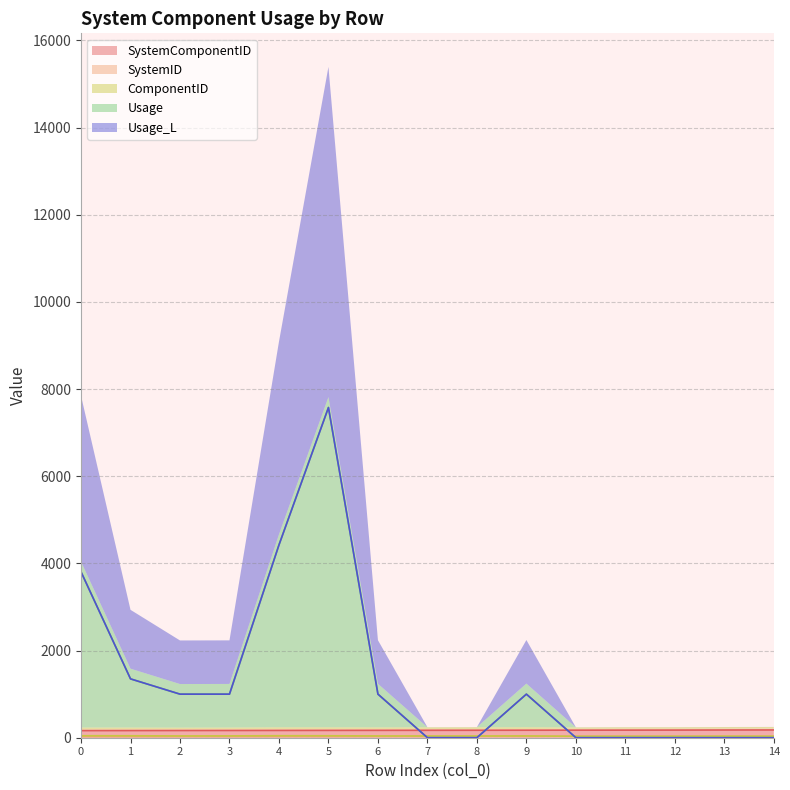

Does the chart display data point markers on the line(s)?

No